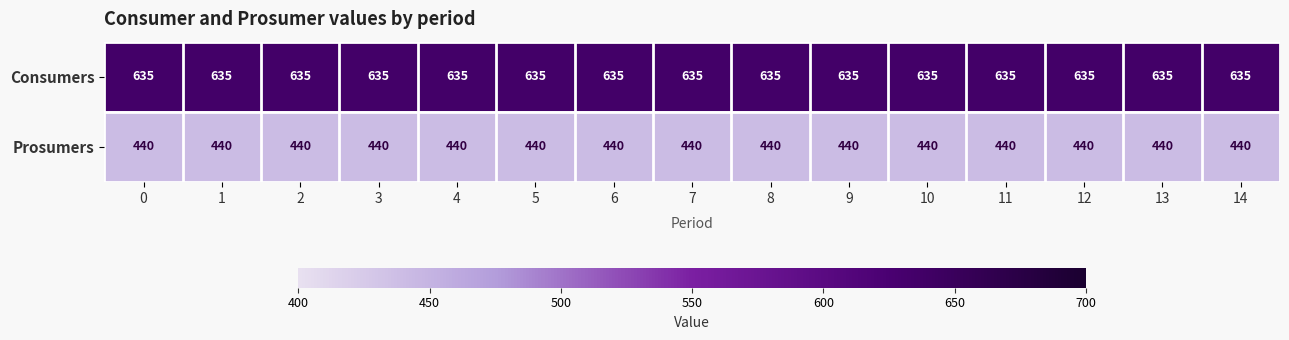

What is the minimum value shown in the chart?

440